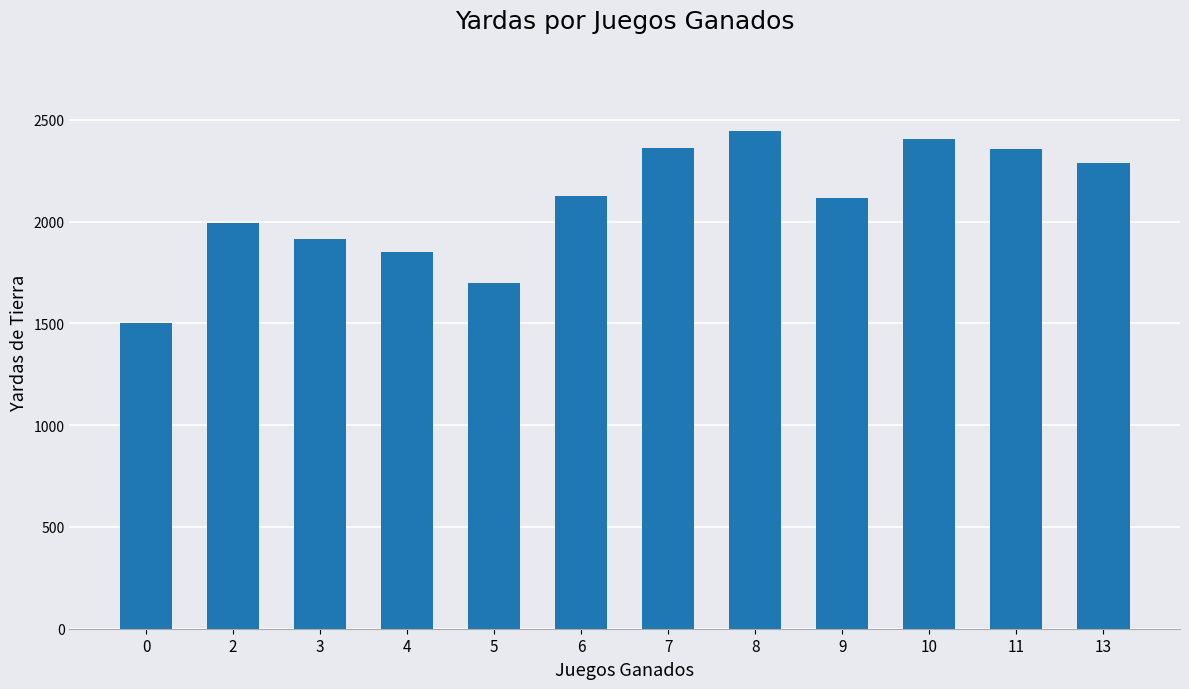

What is the value of the 8th bar from the left?

2447